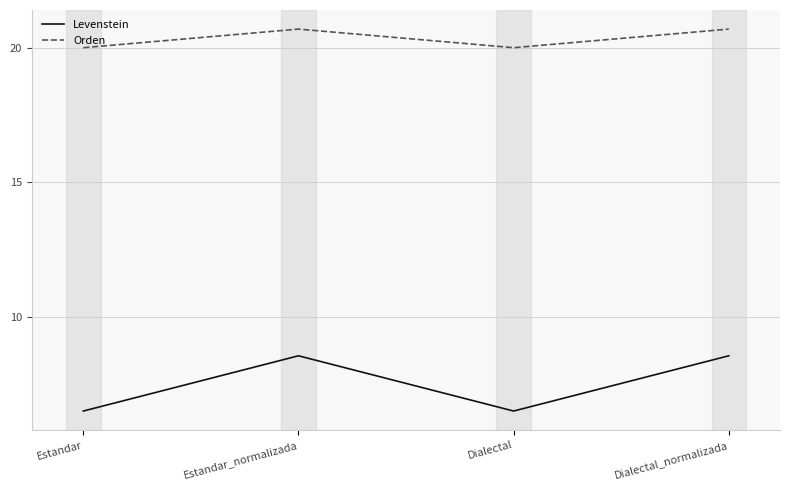

How many interior local valleys does the Orden series have?

1